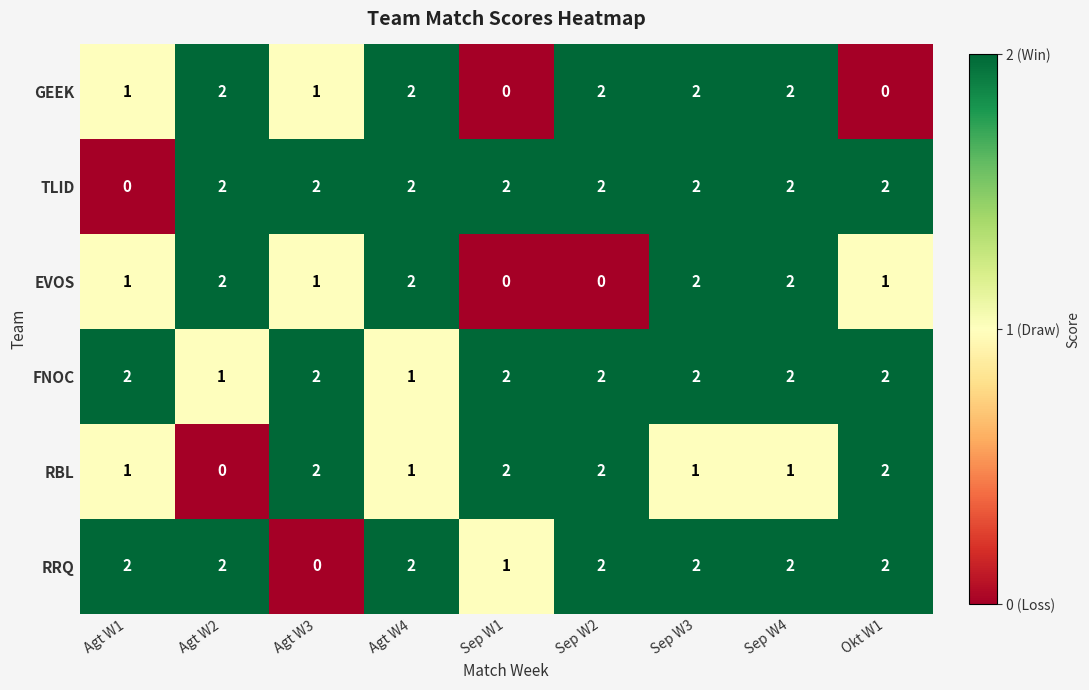

Is the value of RBL at Sep W2 greater than the value of EVOS at Agt W3?

Yes